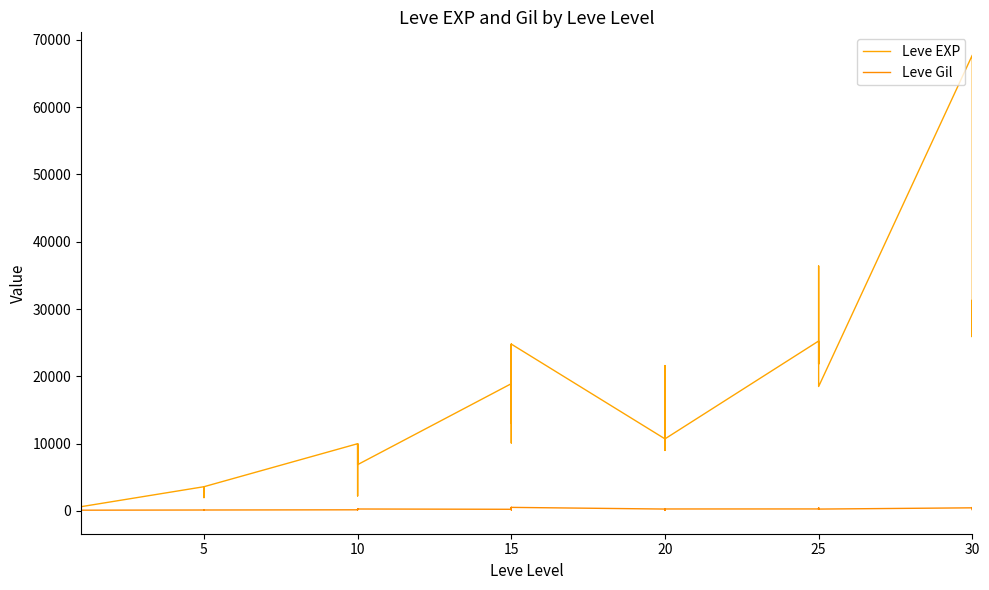

List the series in order of their peak value, highest first.

Leve EXP, Leve Gil